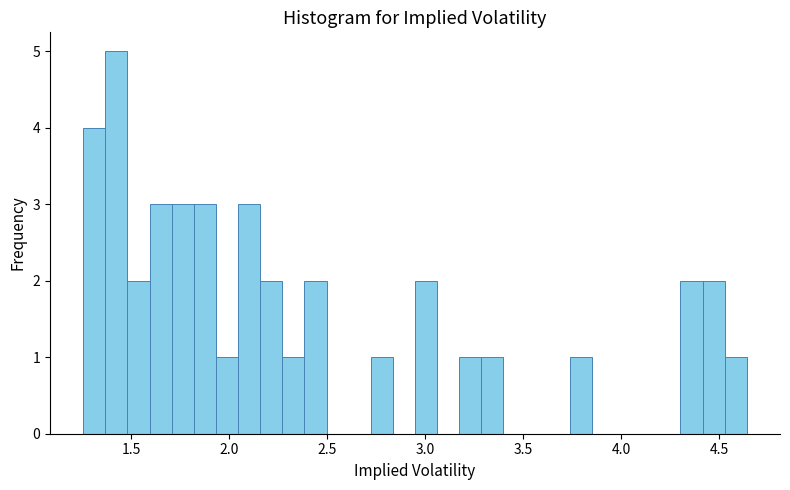

Around what value on the x-axis is the tallest bar? Give the approximate position of its centre, as read against the axis.

1.40